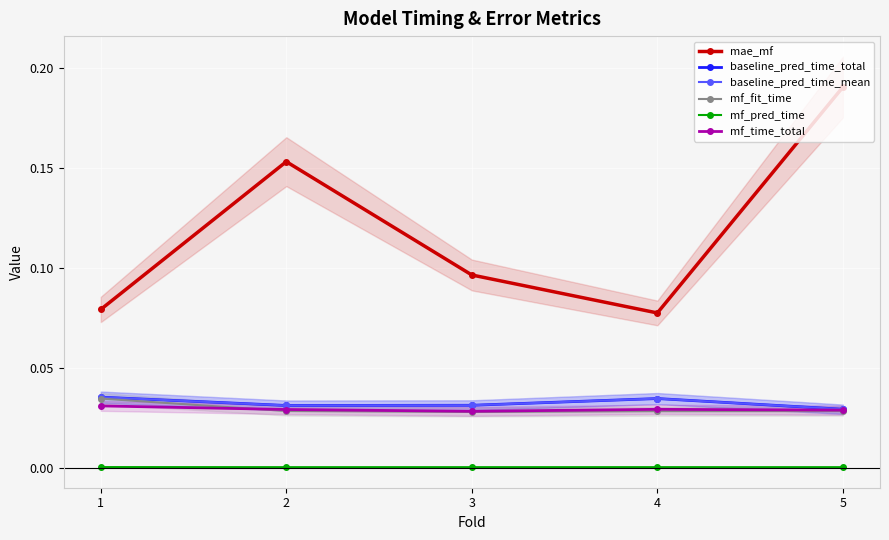

Between 3 and 4, which is larger?

3